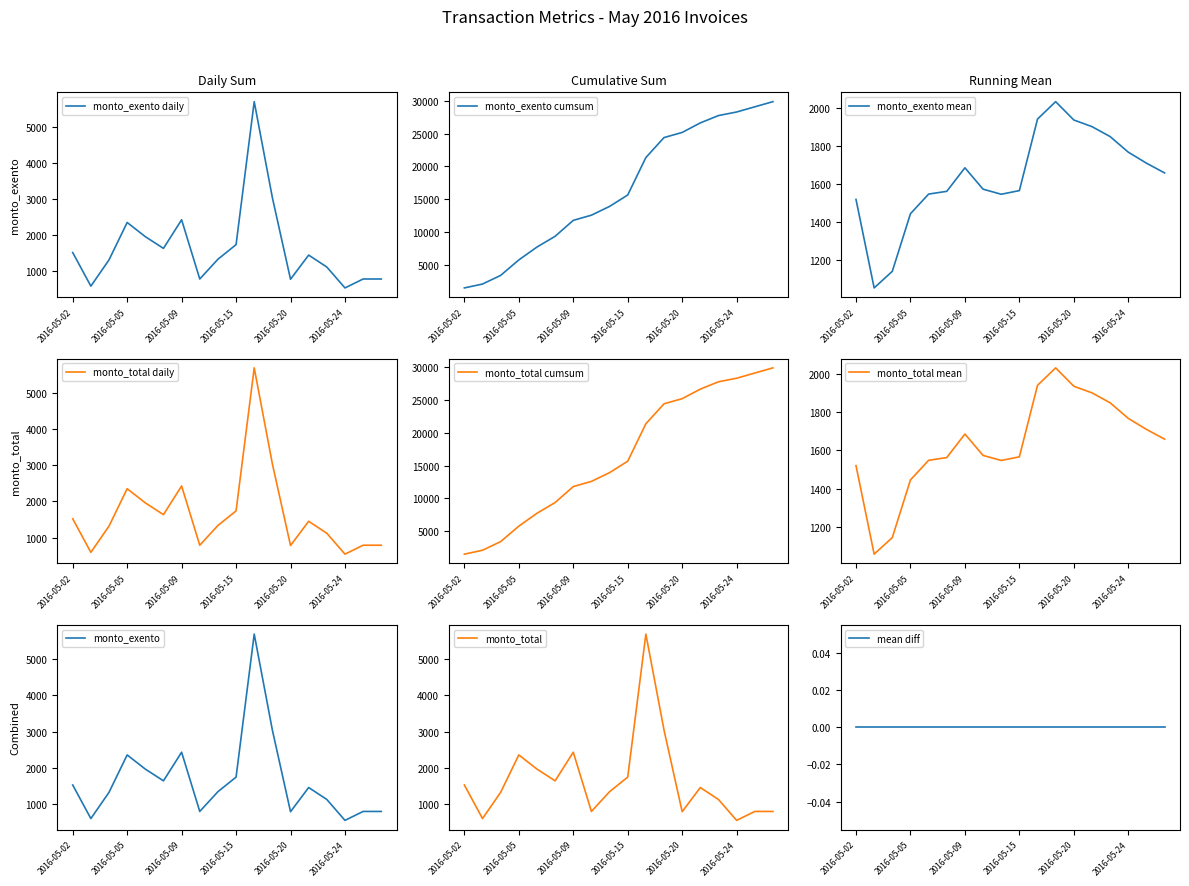

How many data points does each series have?

18